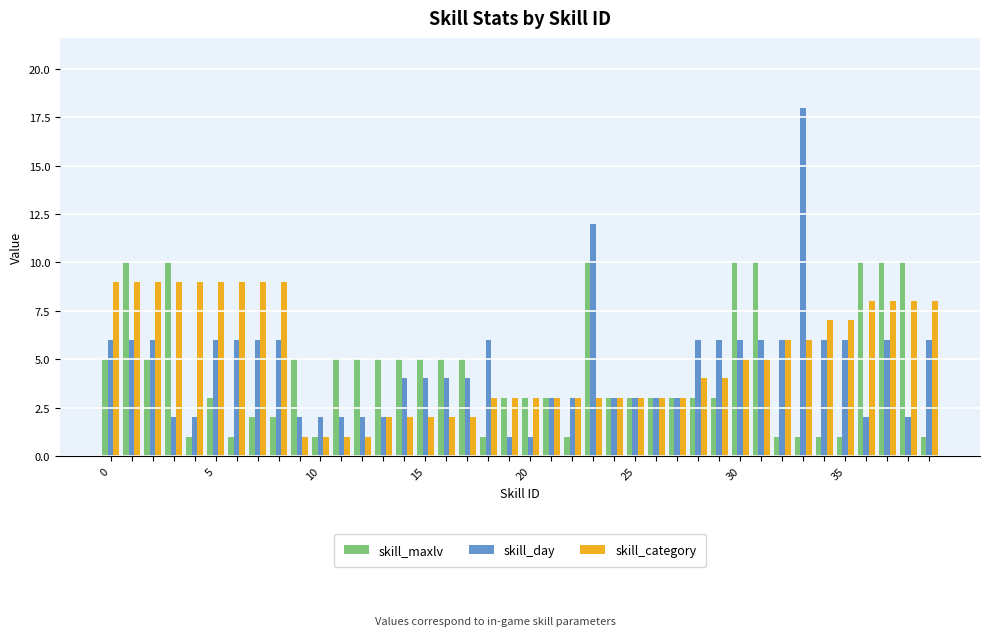

What is the sum of all skill_day values?

186